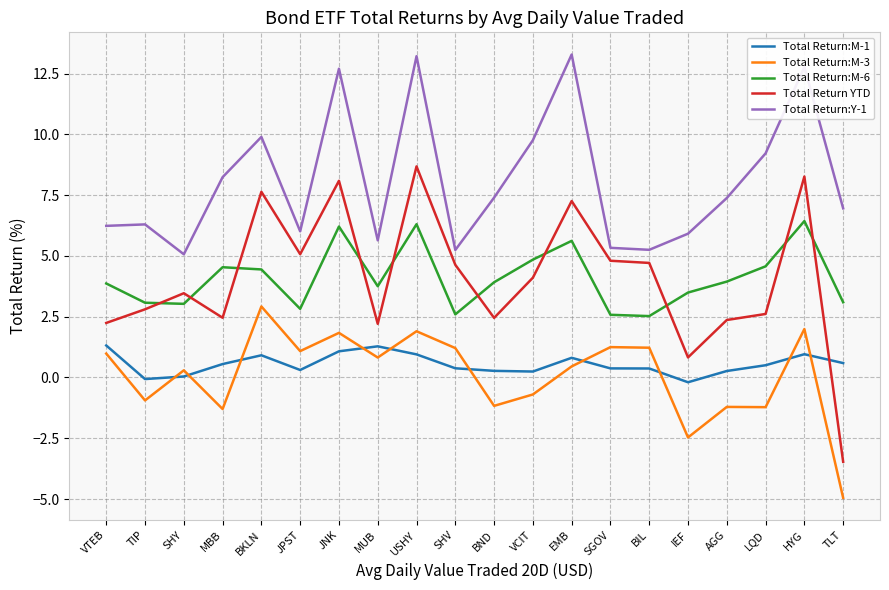

True or false: Total Return YTD and Total Return:Y-1 intersect in this chart.

False